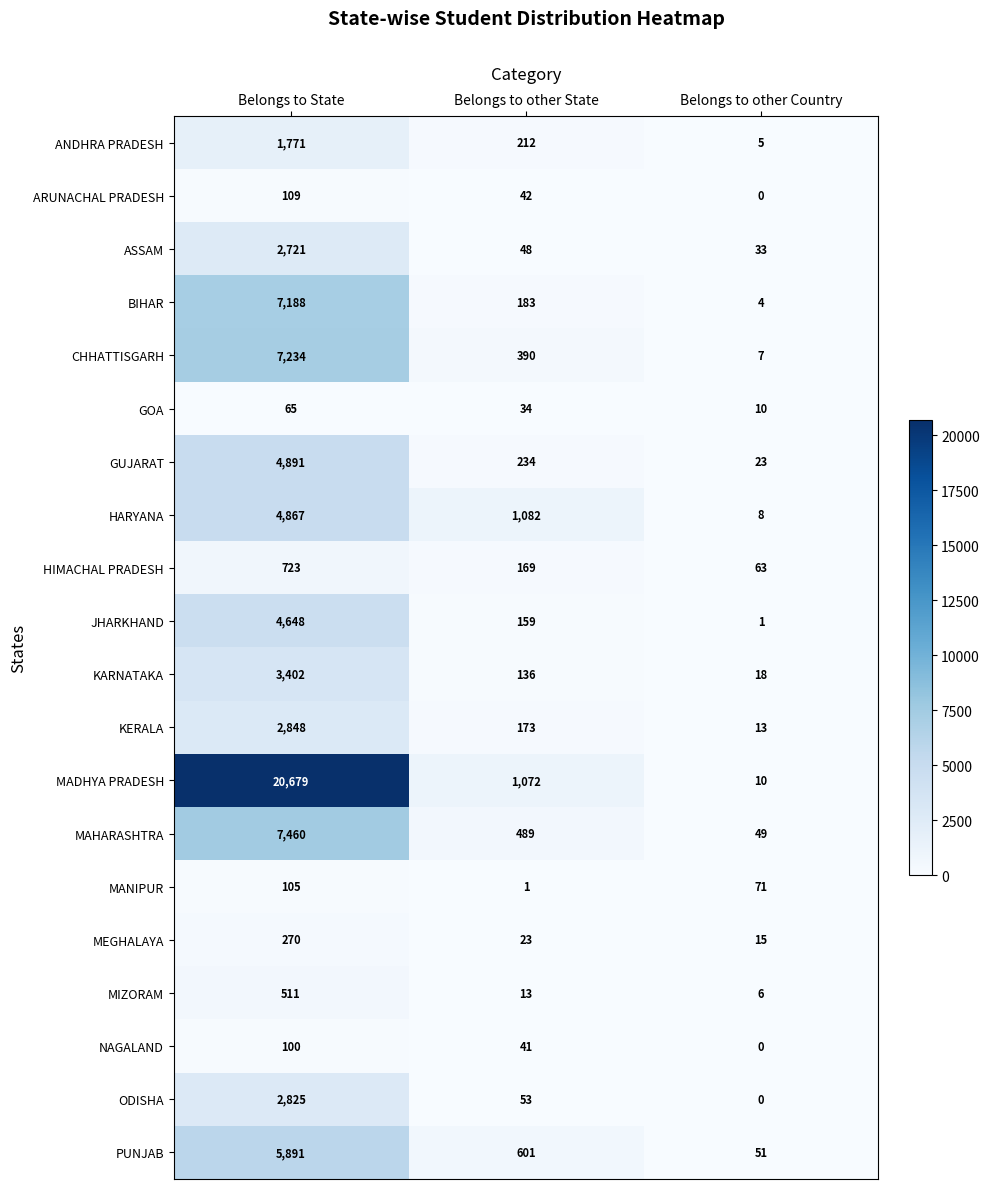

The ASSAM series shows 57 at Belongs to other Country. True or false?

False